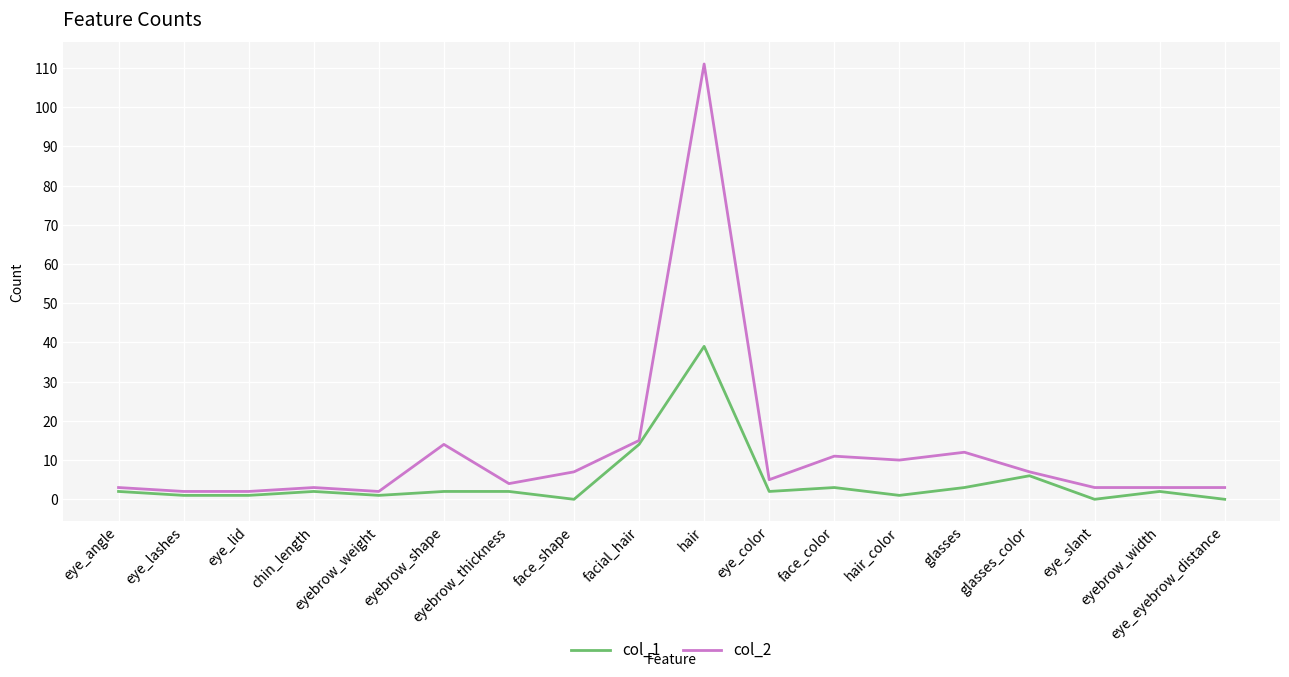

Reading right to left, what are all the values shown in this chart?

col_1: 0	2	0	6	3	1	3	2	39	14	0	2	2	1	2	1	1	2
col_2: 3	3	3	7	12	10	11	5	111	15	7	4	14	2	3	2	2	3